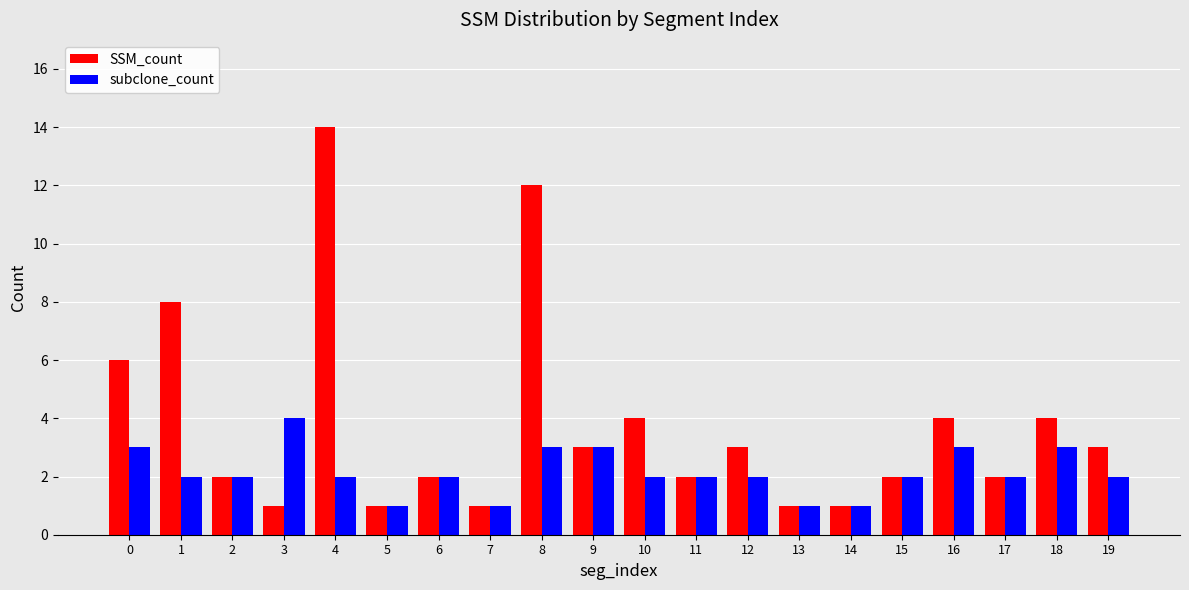

The subclone_count series shows 2 at 17. True or false?

True